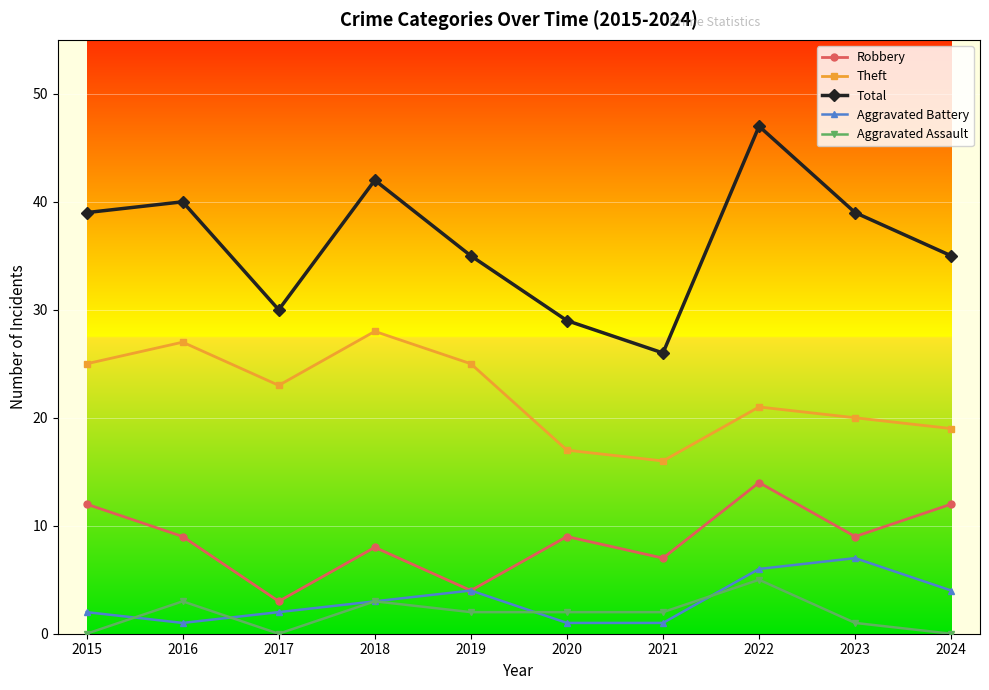

Does the chart have visible grid lines?

Yes